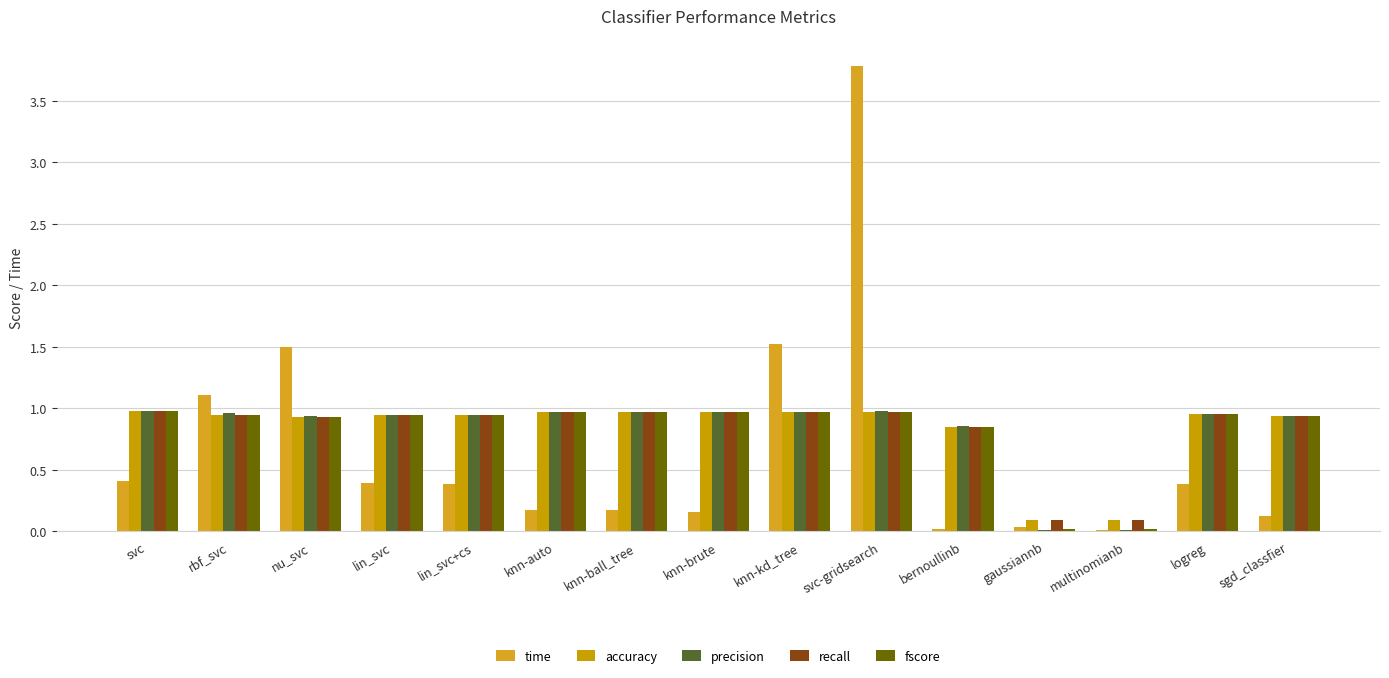

What are all the series names shown in the legend?

time, accuracy, precision, recall, fscore